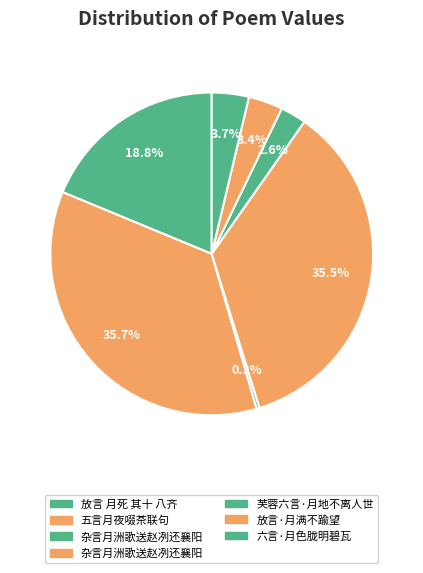

How many segments does this pie chart have?

7